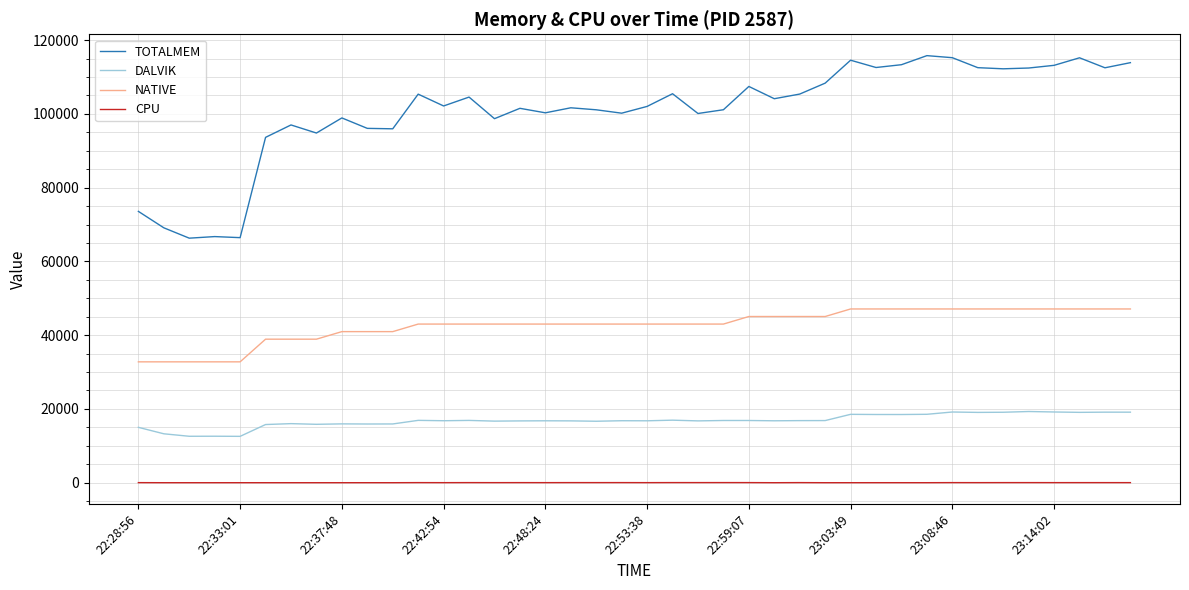

At how many categories does at least one series exceed 69901?

36